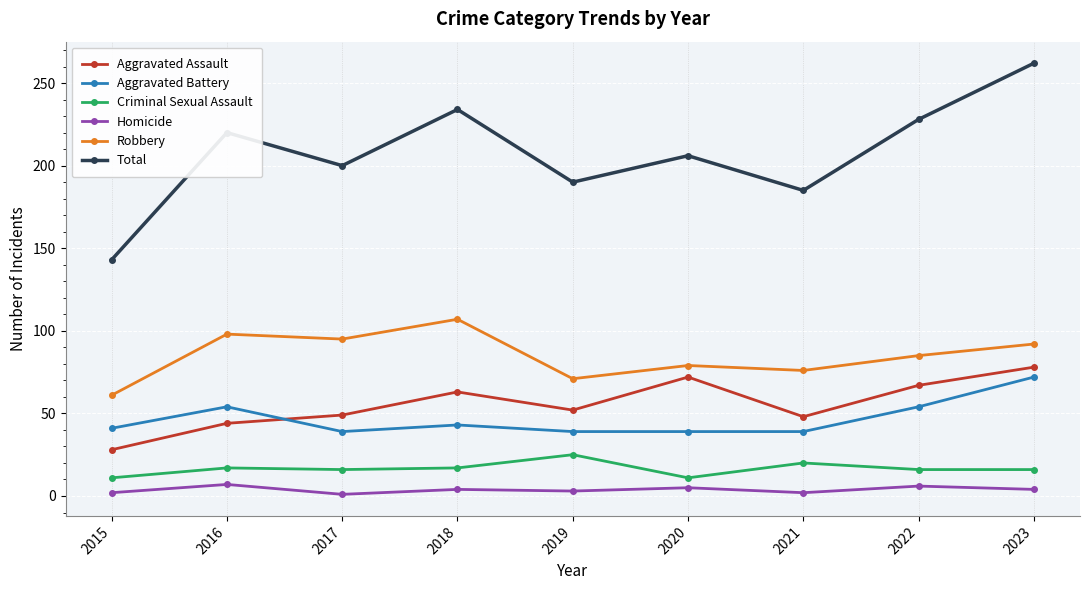

True or false: Homicide and Robbery intersect in this chart.

False